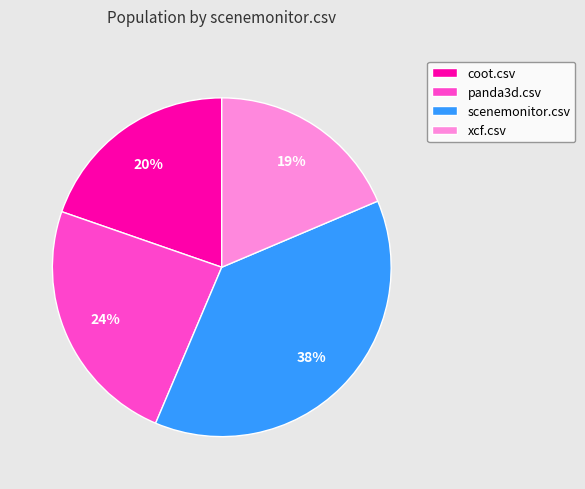

To the nearest percent, what is the difference between the xcf.csv and panda3d.csv slice percentages?

5%